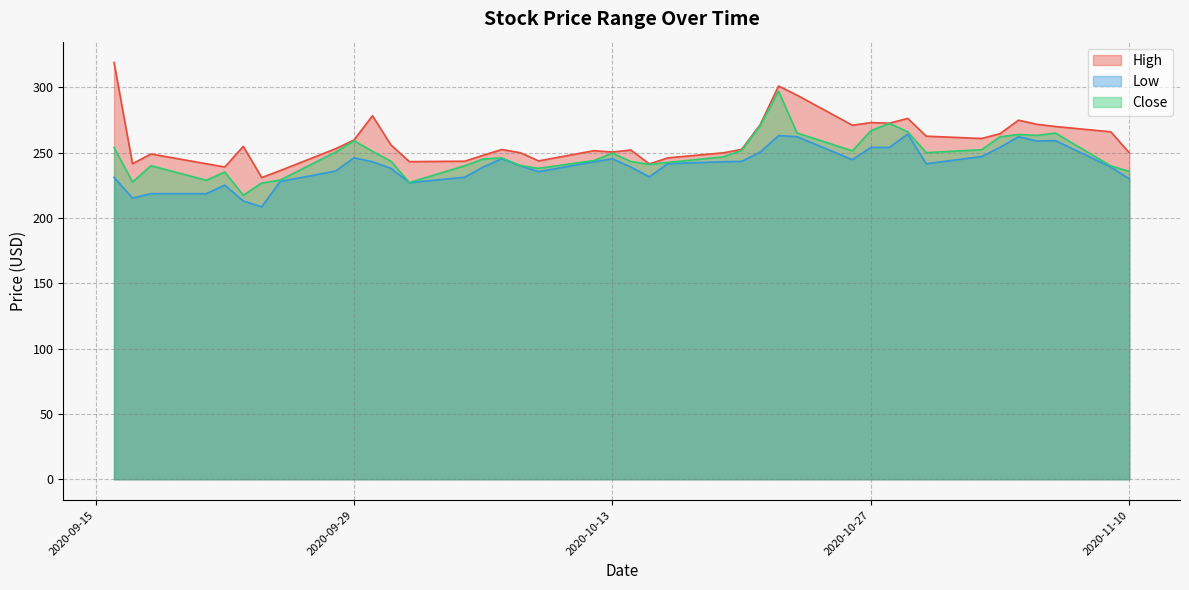

At which label is Low closest to 236?

2020-09-28